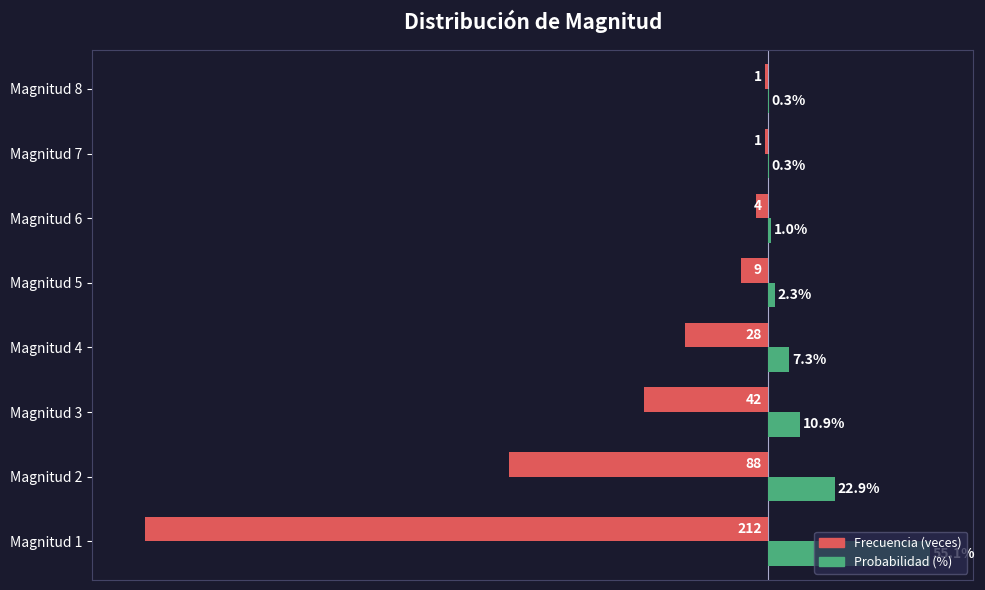

Between Magnitud 2 and Magnitud 4, which series saw the biggest shift?

Frecuencia (veces)